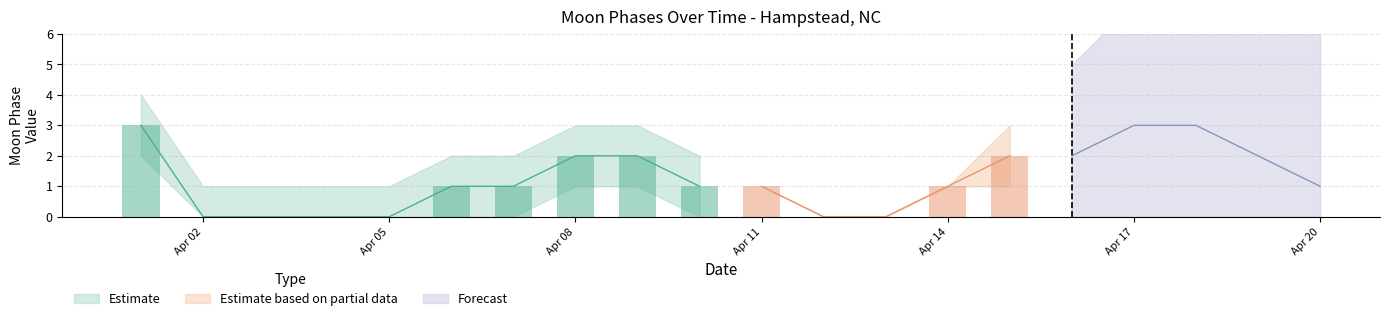

Which label corresponds to the smallest value in the chart?

2022-04-02